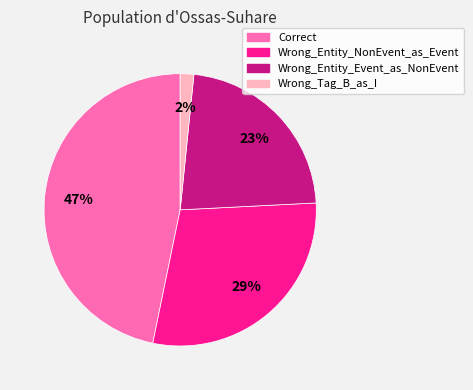

Is it true that Wrong_Entity_Event_as_NonEvent is 11% of the pie?

False